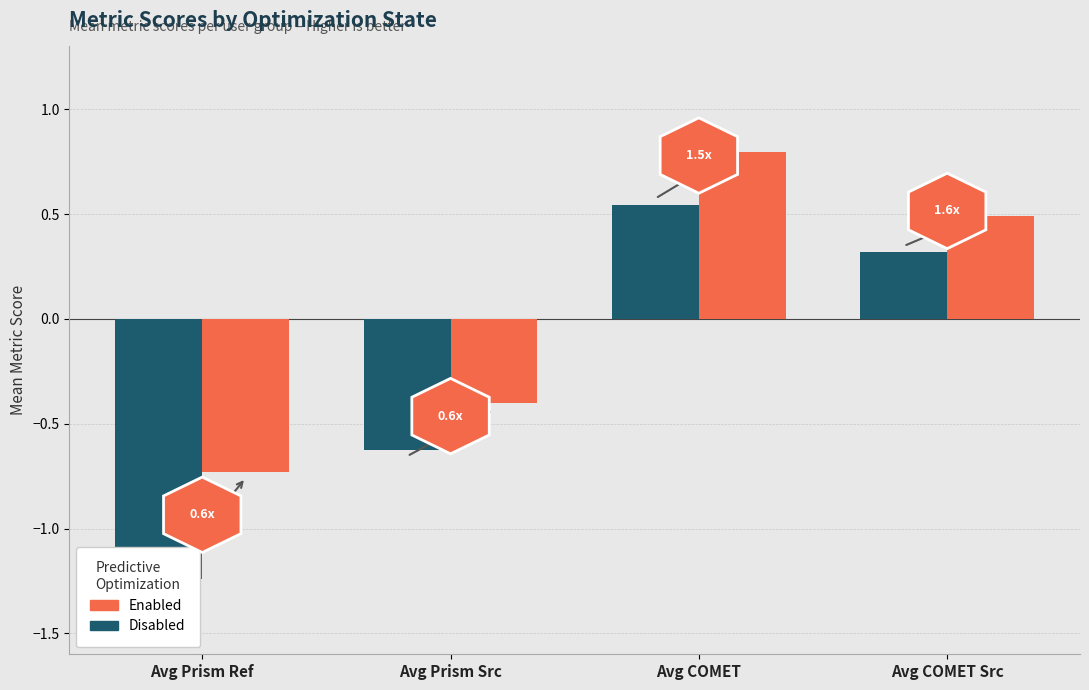

At Avg Prism Ref, list the series in order from smallest to largest.

Disabled, Enabled